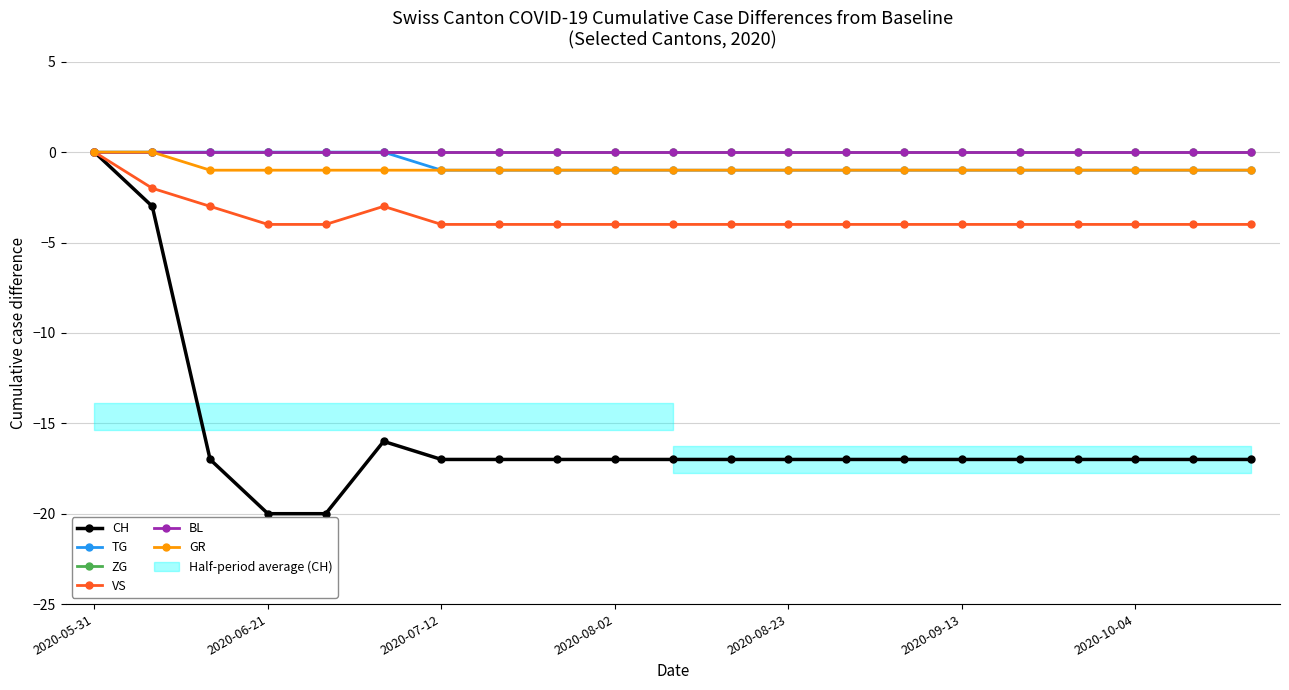

Rank the series at 10 from highest to lowest value.

ZG, BL, TG, GR, VS, CH